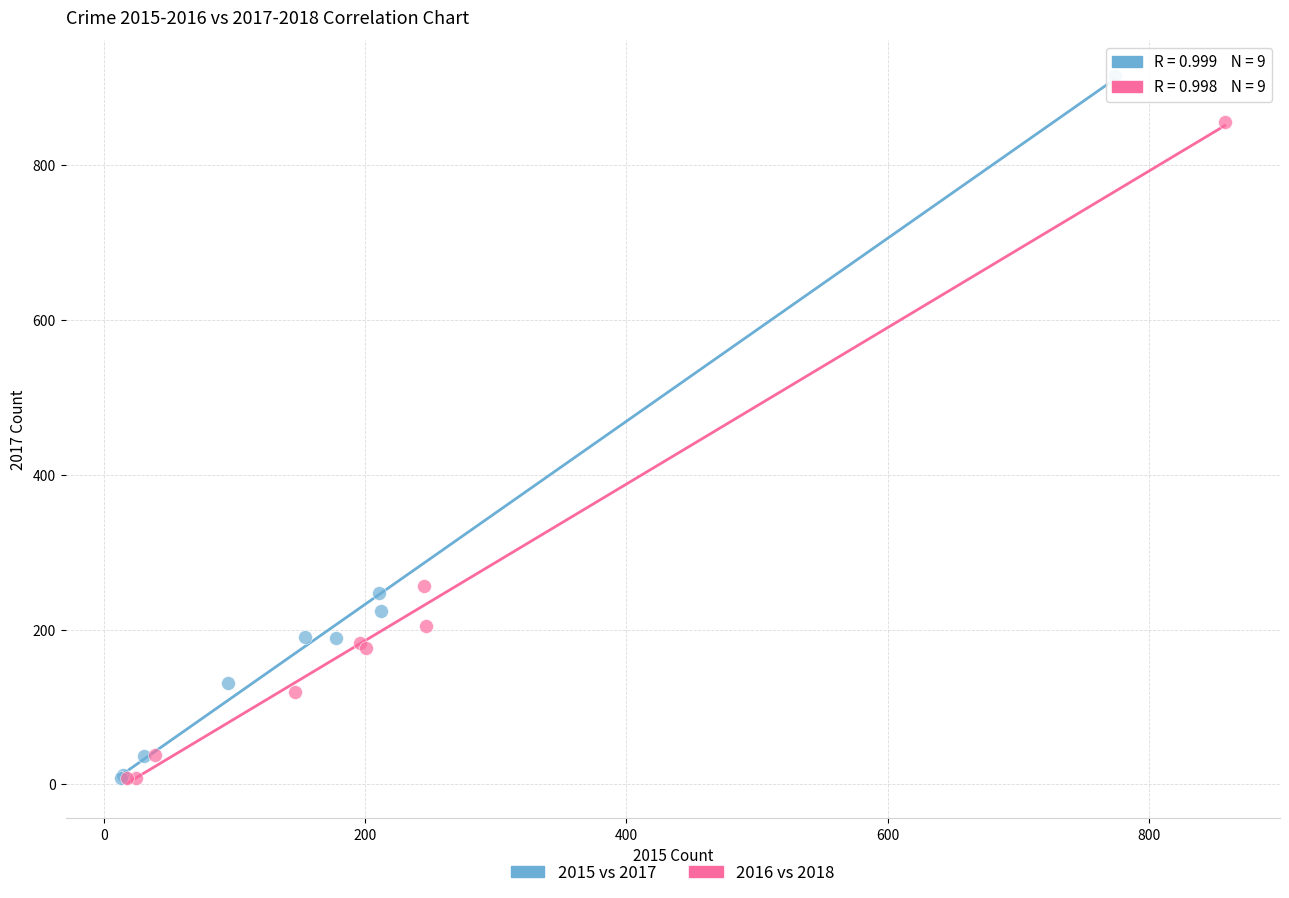

Which series has the largest Y range (max minus min)?

2015 vs 2017